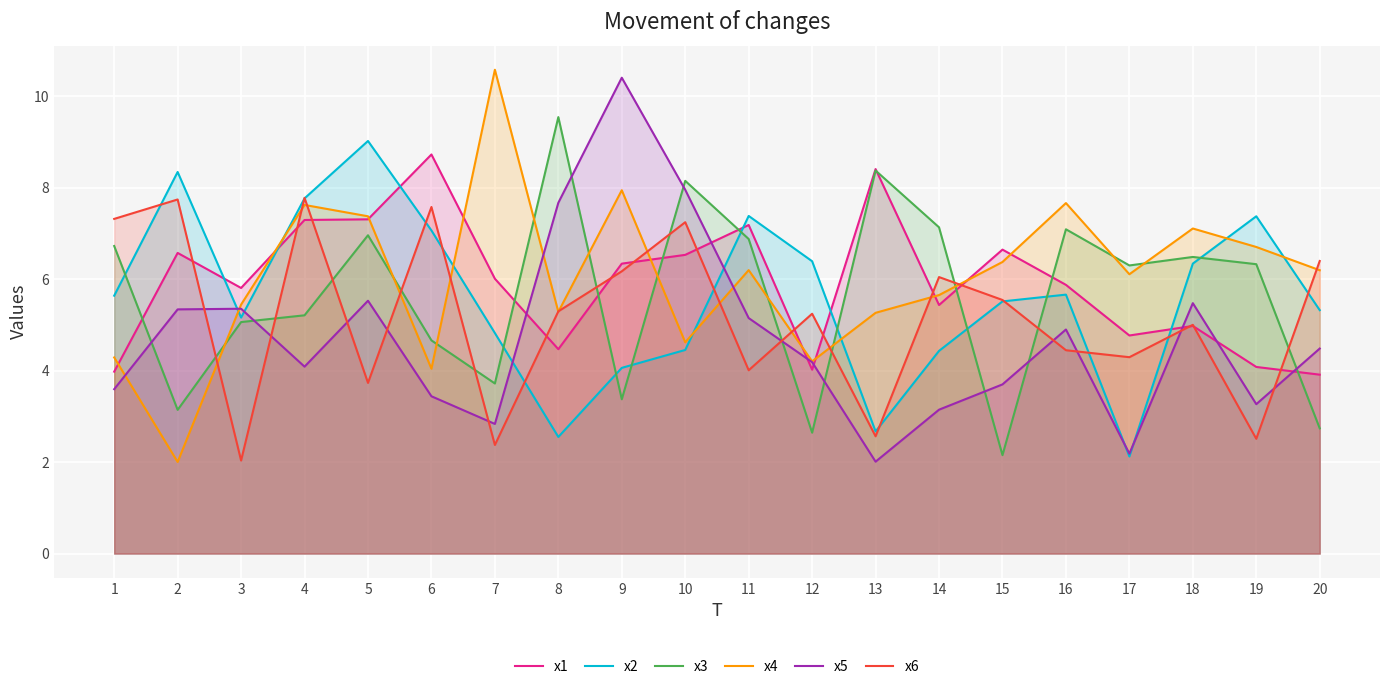

What is the minimum value for x5?

2.0